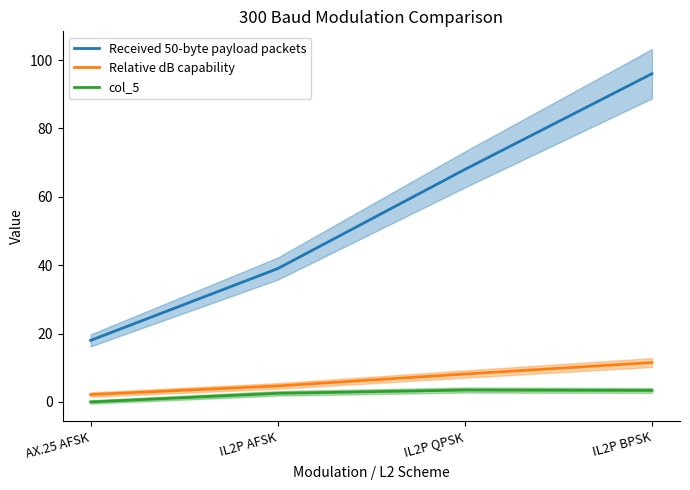

Is the value of col_5 at IL2P AFSK greater than the value of Relative dB capability at IL2P AFSK?

No